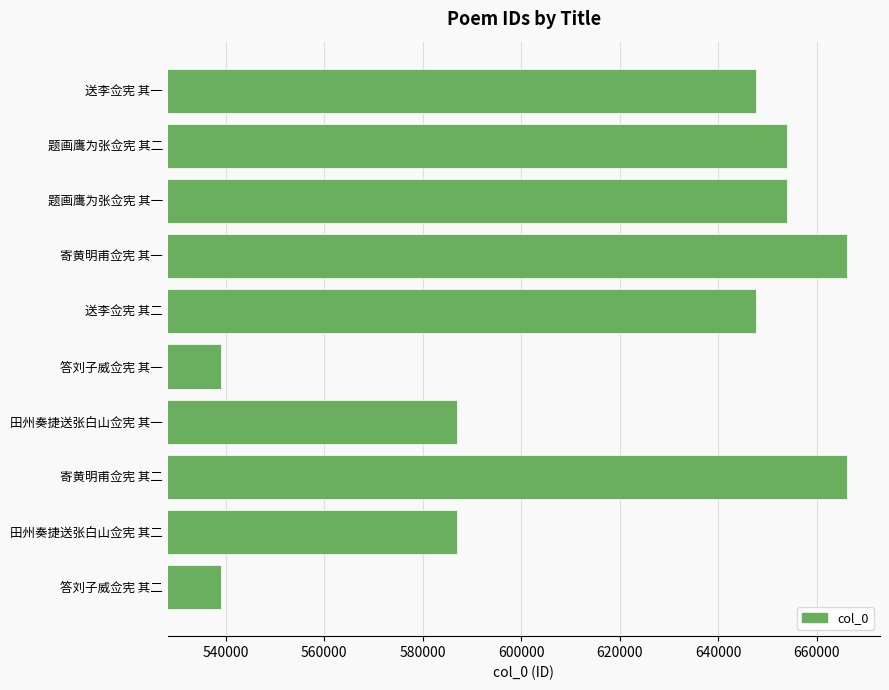

What is the smallest value displayed?

538988